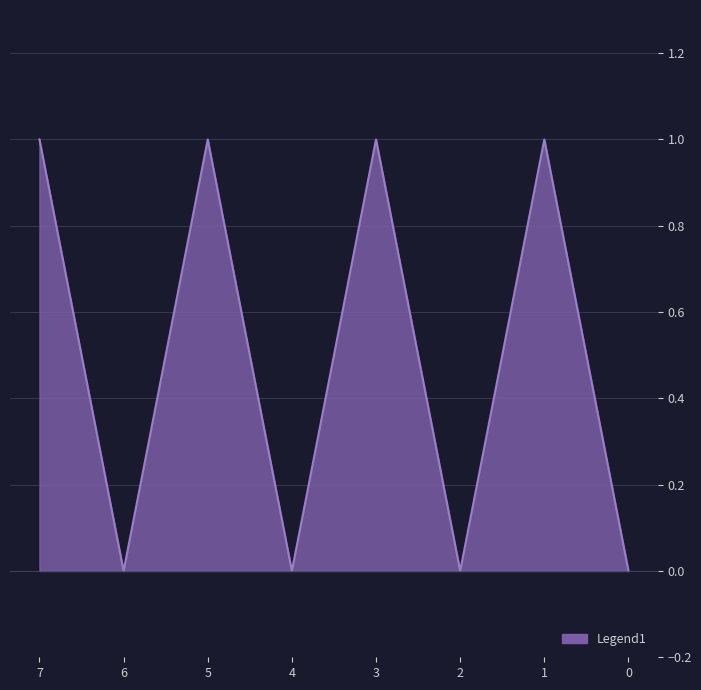

True or false: the data shows 1 at 7.

True